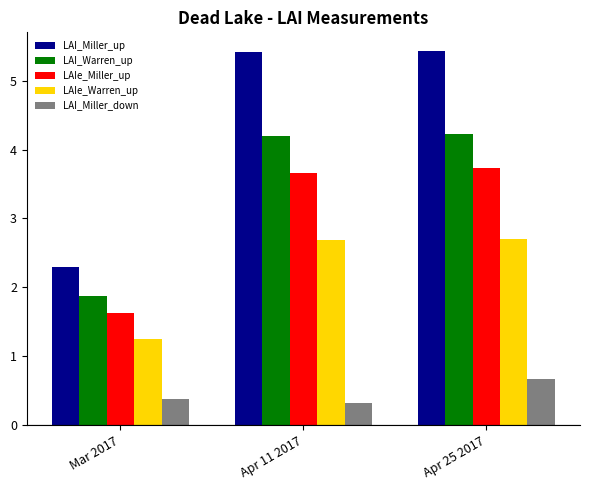

What position from the right is Apr 25 2017?

1